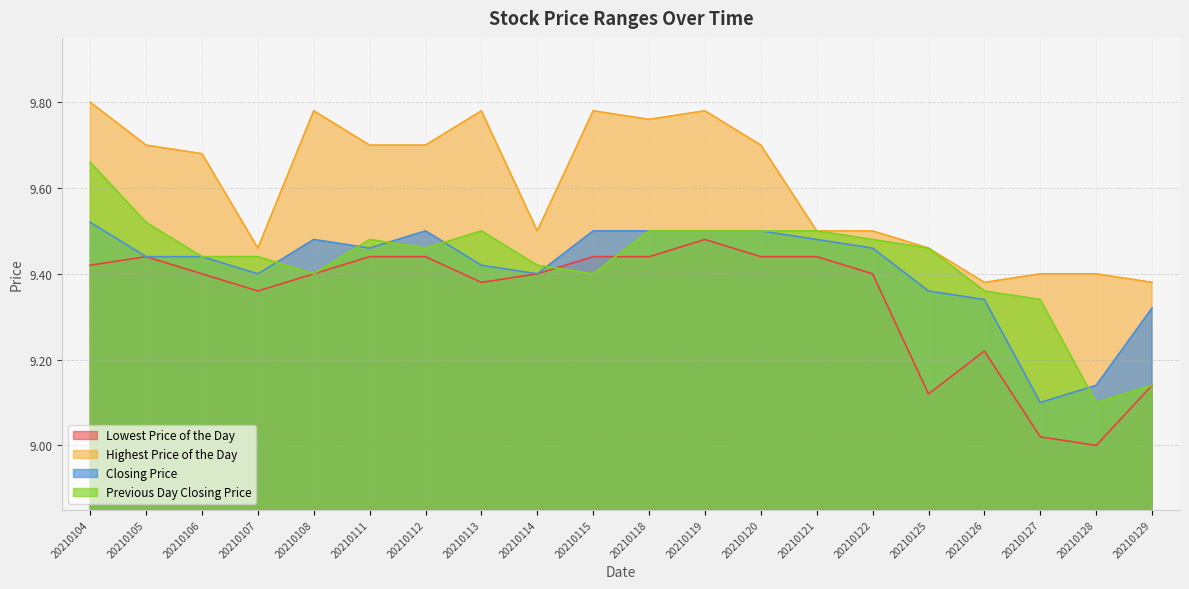

Reading left to right, what are all the values shown in this chart?

Lowest Price of the Day: 9.4	9.4	9.4	9.4	9.4	9.4	9.4	9.4	9.4	9.4	9.4	9.5	9.4	9.4	9.4	9.1	9.2	9.0	9.0	9.1
Highest Price of the Day: 9.8	9.7	9.7	9.5	9.8	9.7	9.7	9.8	9.5	9.8	9.8	9.8	9.7	9.5	9.5	9.5	9.4	9.4	9.4	9.4
Closing Price: 9.5	9.4	9.4	9.4	9.5	9.5	9.5	9.4	9.4	9.5	9.5	9.5	9.5	9.5	9.5	9.4	9.3	9.1	9.1	9.3
Previous Day Closing Price: 9.7	9.5	9.4	9.4	9.4	9.5	9.5	9.5	9.4	9.4	9.5	9.5	9.5	9.5	9.5	9.5	9.4	9.3	9.1	9.1